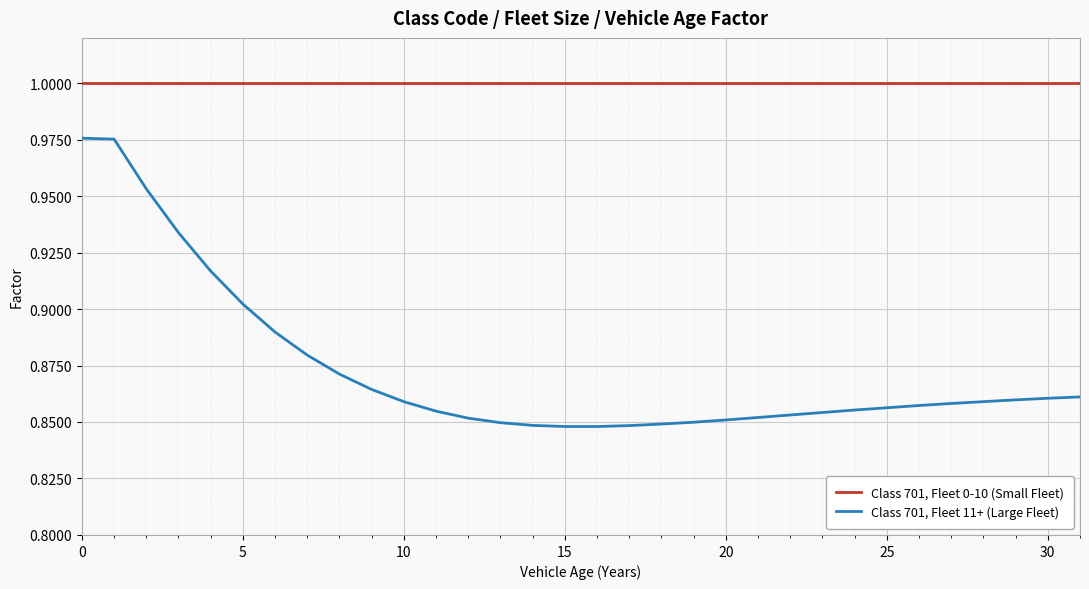

Which series has the largest total across all categories?

Class 701, Fleet 0-10 (Small Fleet)